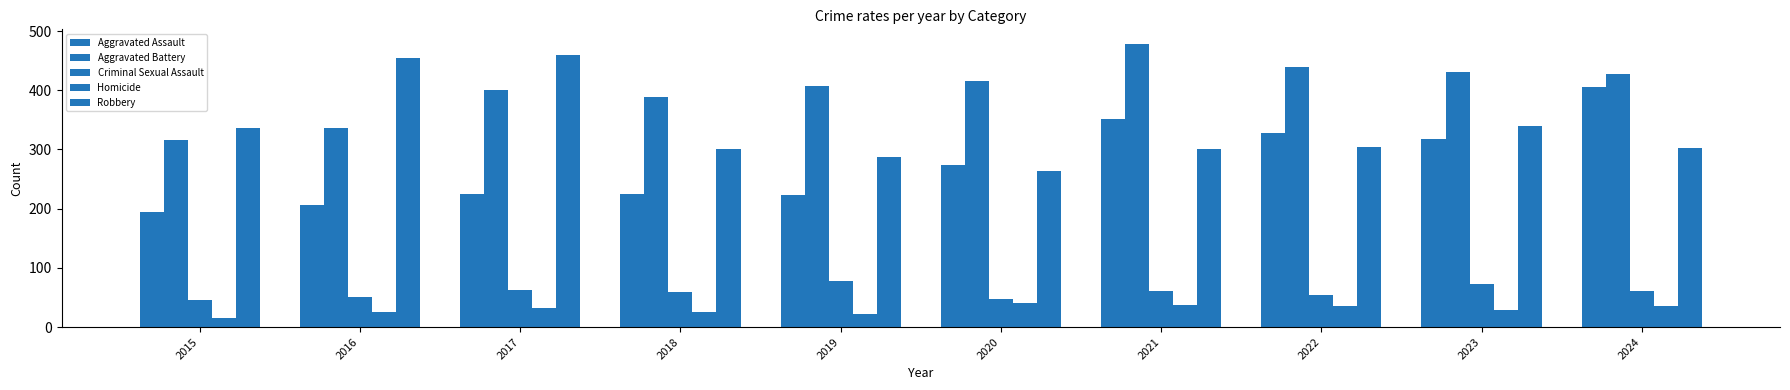

How many data points does each series have?

10